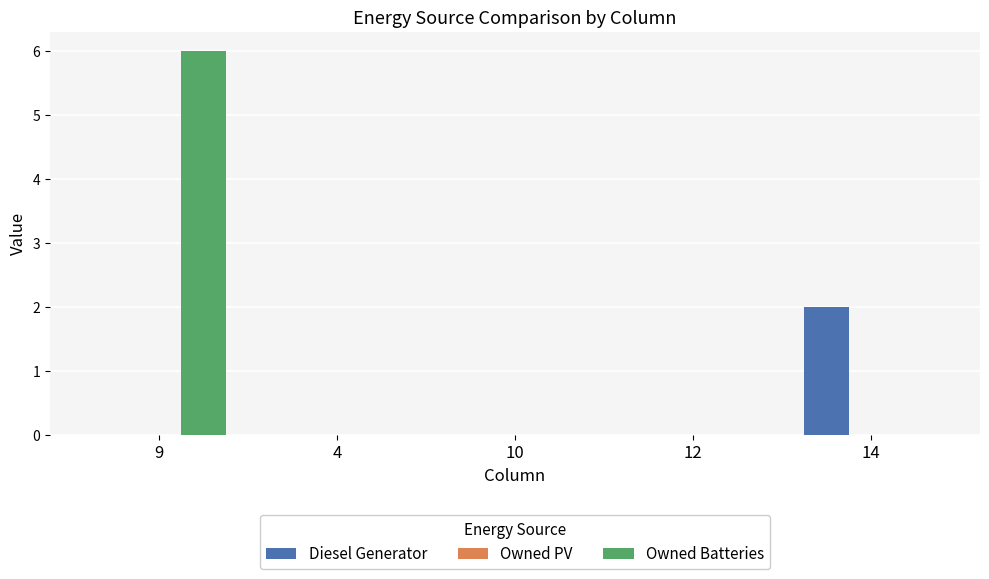

What is the maximum value for Owned Batteries?

6